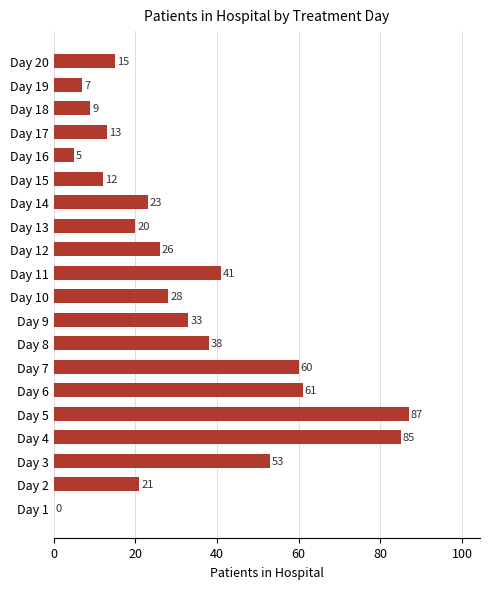

Is it true that the value at Day 7 is 60?

True